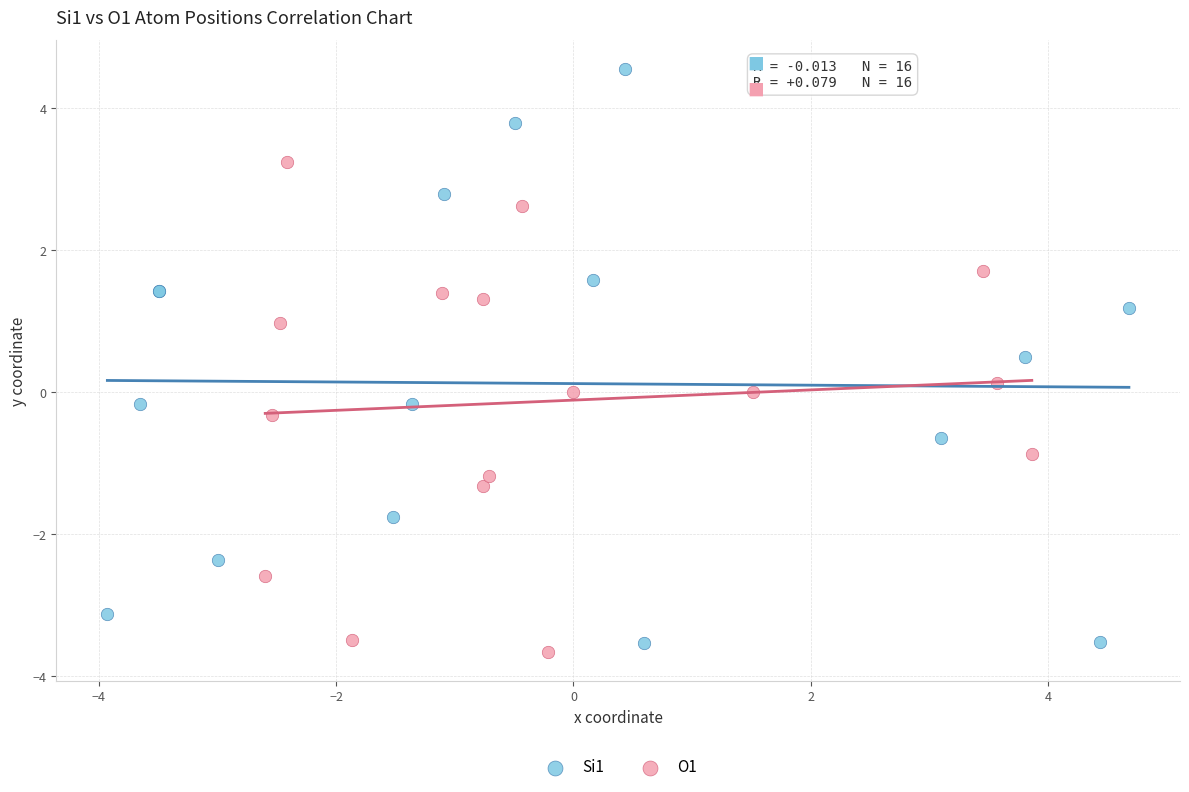

Which series has the largest Y range (max minus min)?

Si1